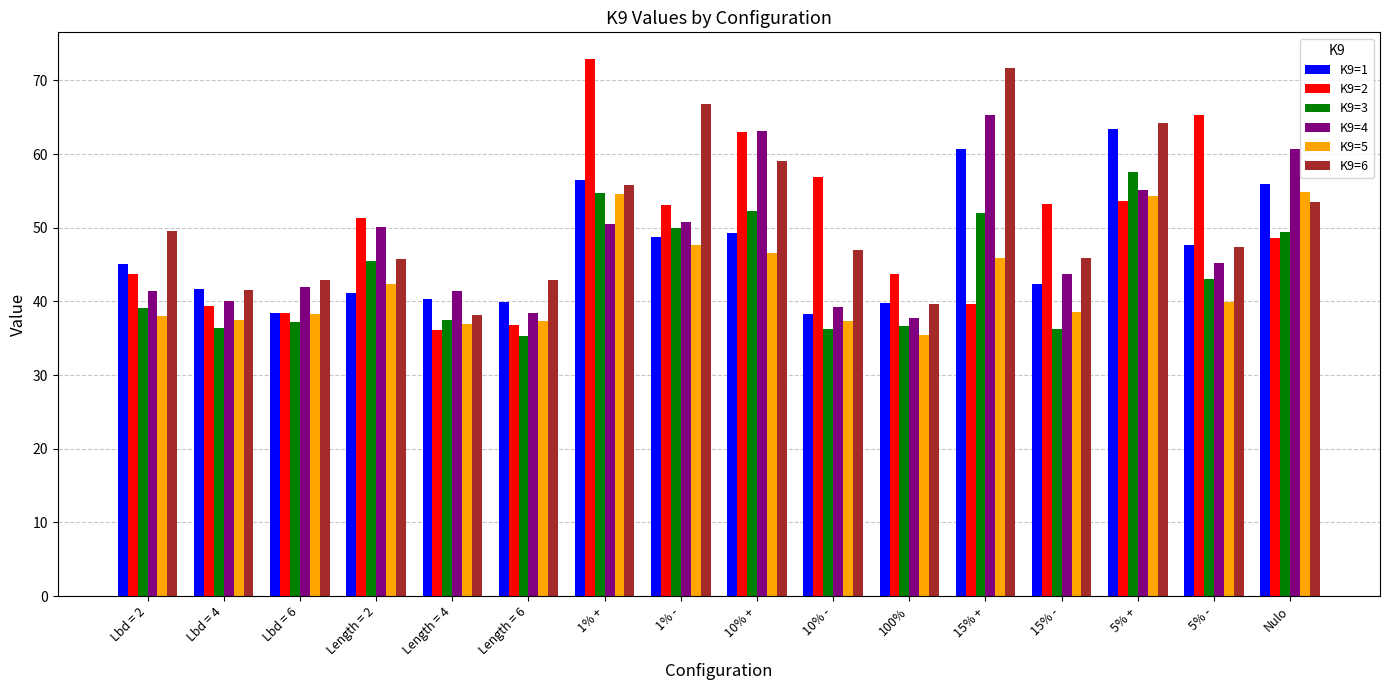

How many series are shown in this chart?

6